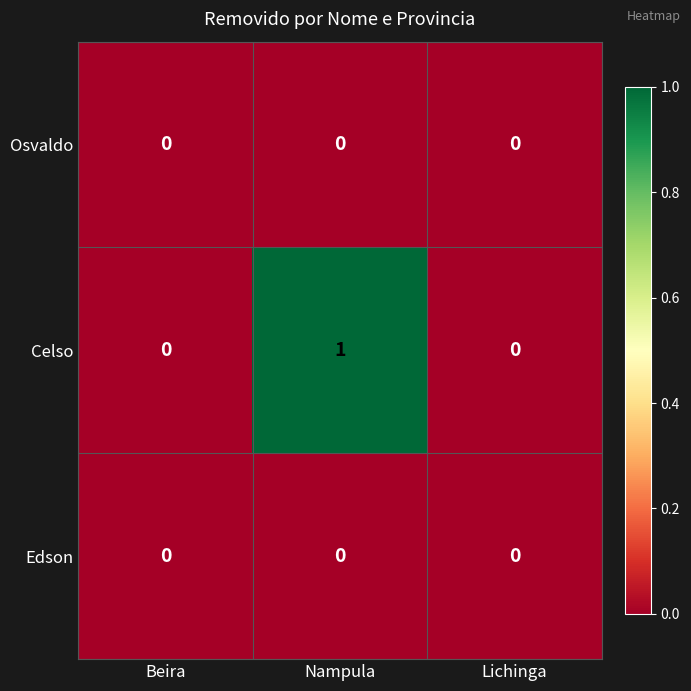

The value of Osvaldo at Nampula is 0. True or false?

True